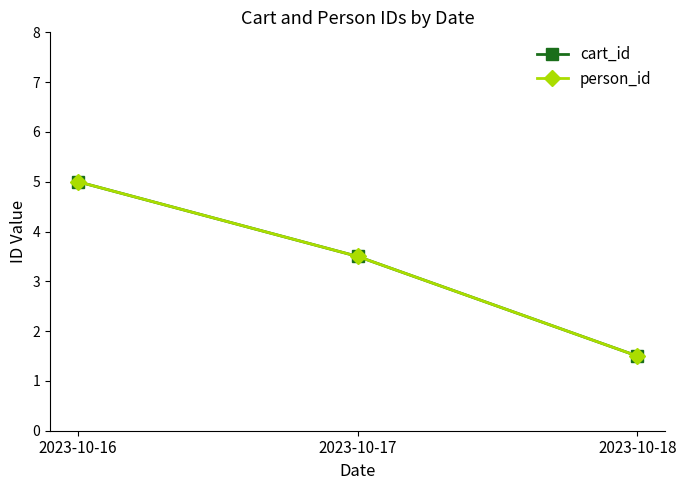

What is the highest value of the cart_id series?

5.0